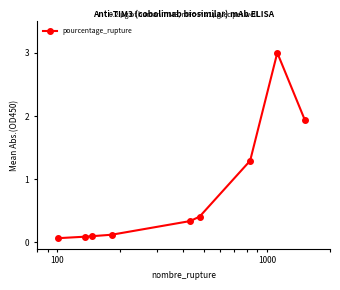

True or false: the data has more than 0 interior local peaks.

True